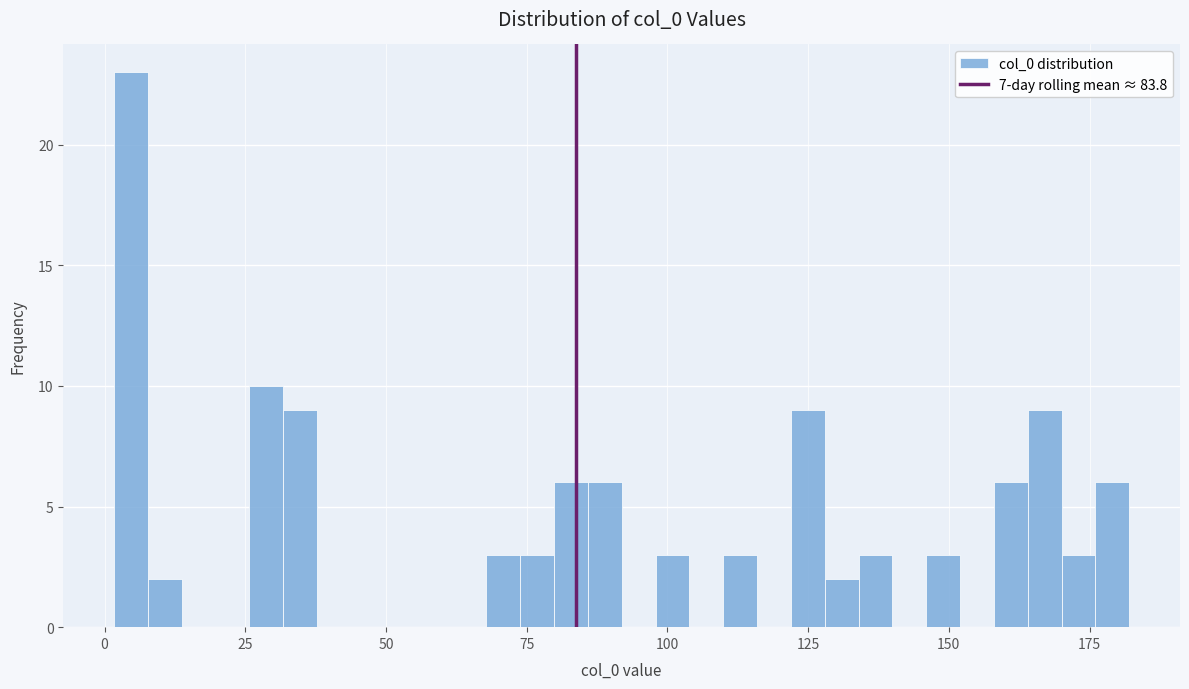

Around what value on the x-axis is the tallest bar? Give the approximate position of its centre, as read against the axis.

5